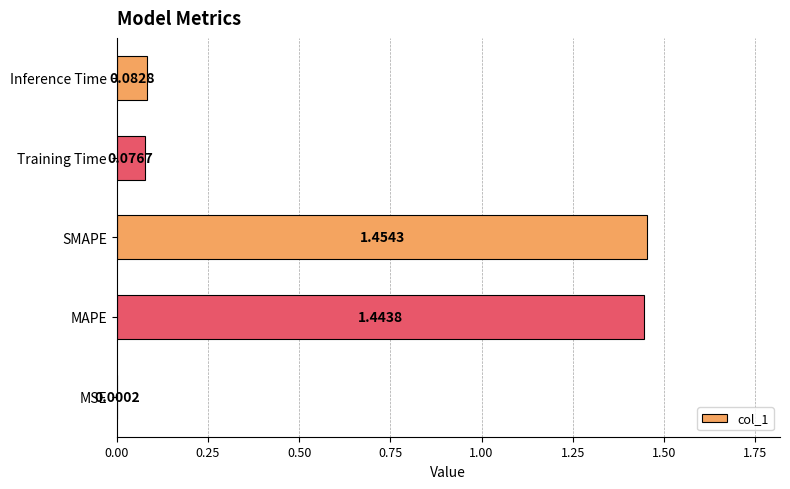

At which label is the value closest to 0?

MSE